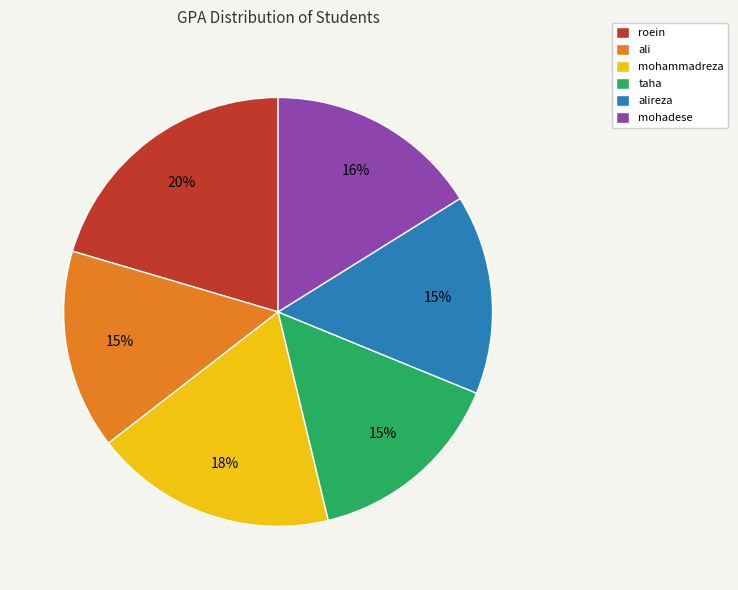

Is it true that roein is 20% of the pie?

True